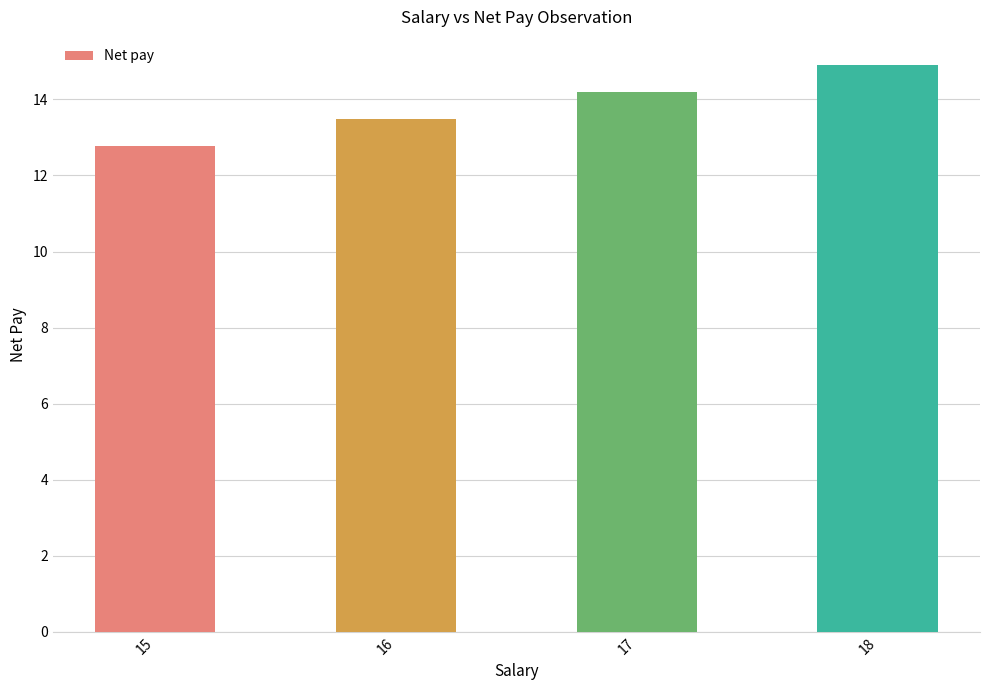

What is the smallest value displayed?

12.8